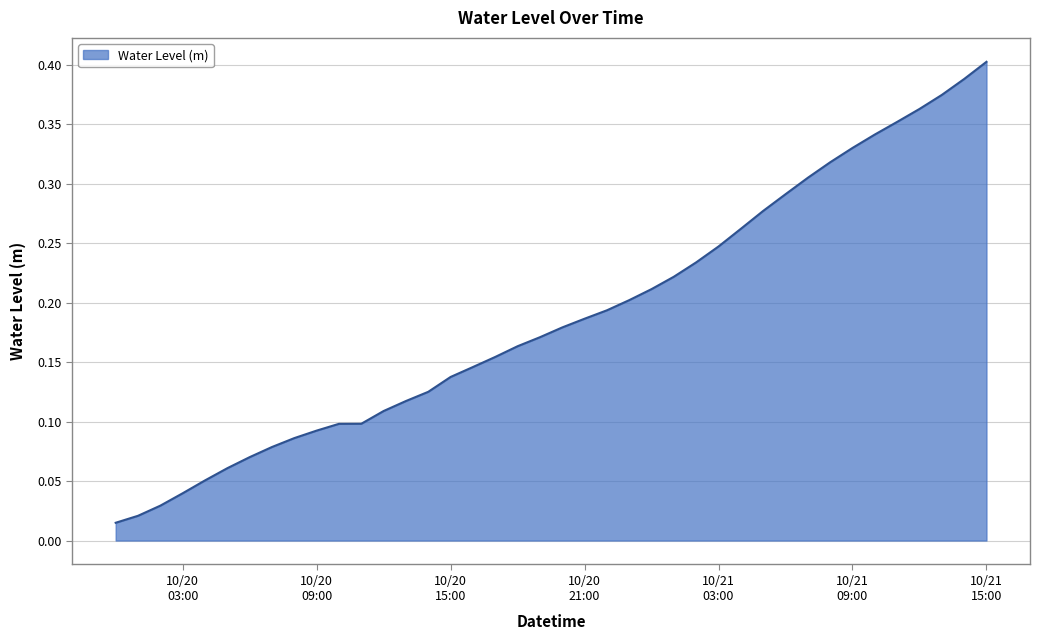

Does the chart display data point markers on the line(s)?

No